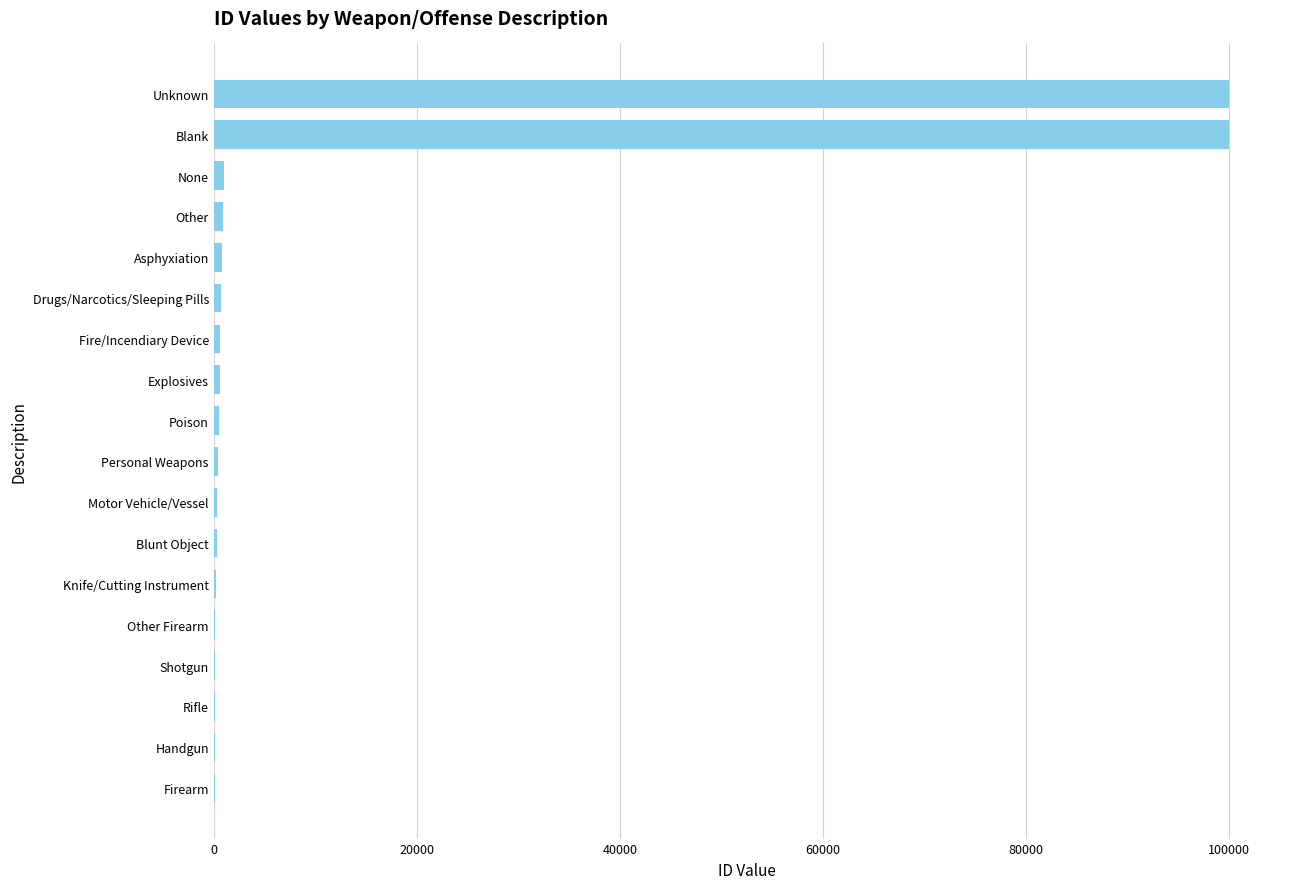

Where is the data nearest to the value 50054?

None